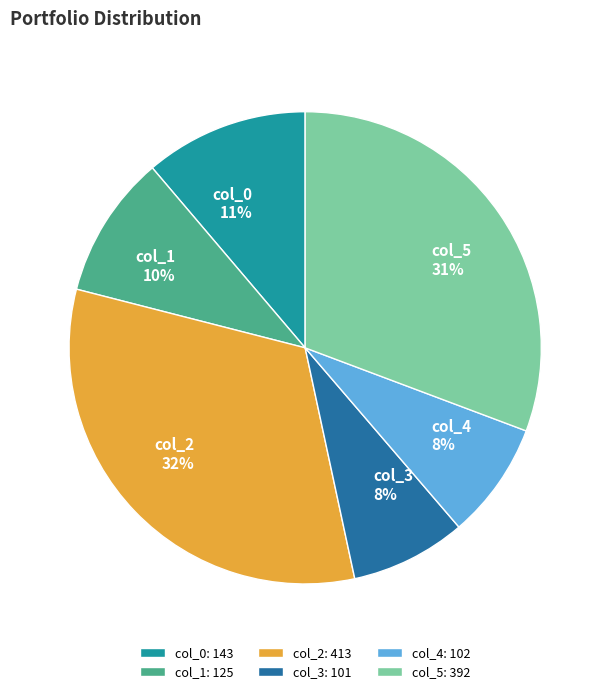

Do col_0 and col_4 together represent more than half of the pie?

No